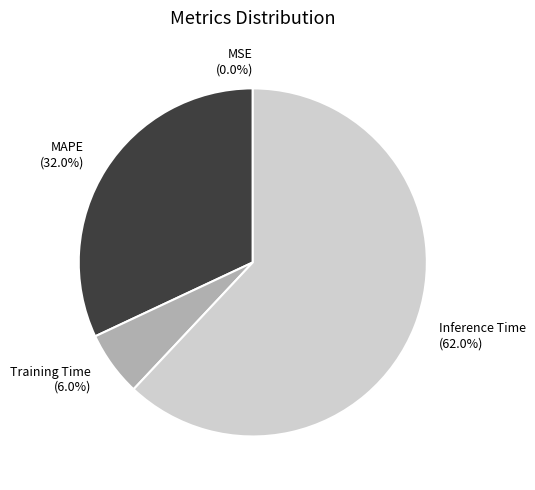

Which slice is the largest?

Inference Time (62.0%)